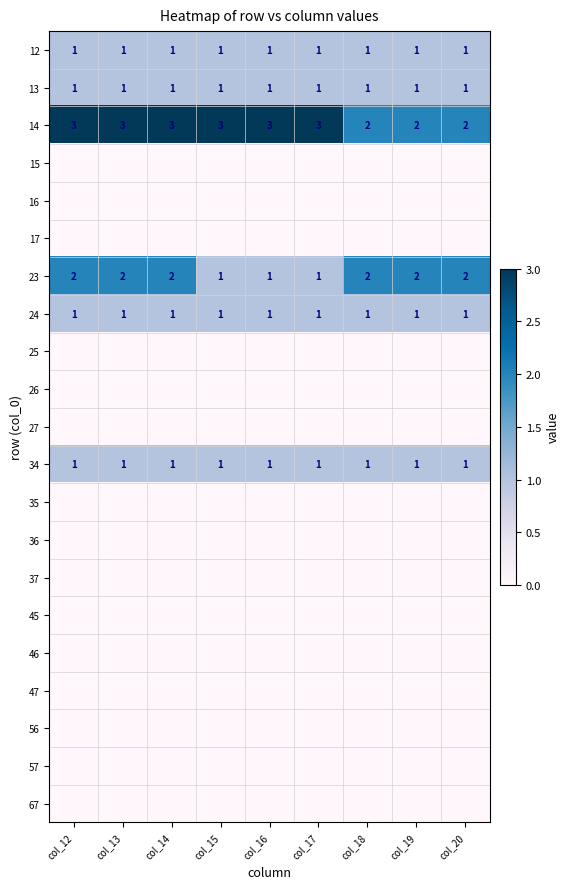

At col_16, list the series in order from largest to smallest.

14, 12, 13, 23, 24, 34, 15, 16, 17, 25, 26, 27, 35, 36, 37, 45, 46, 47, 56, 57, 67